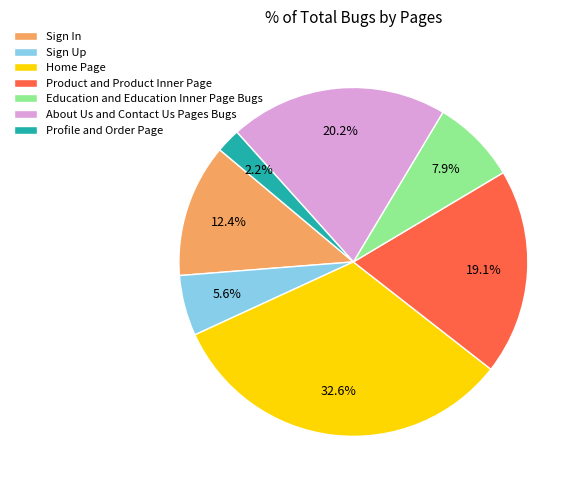

Does any single category account for the majority?

No